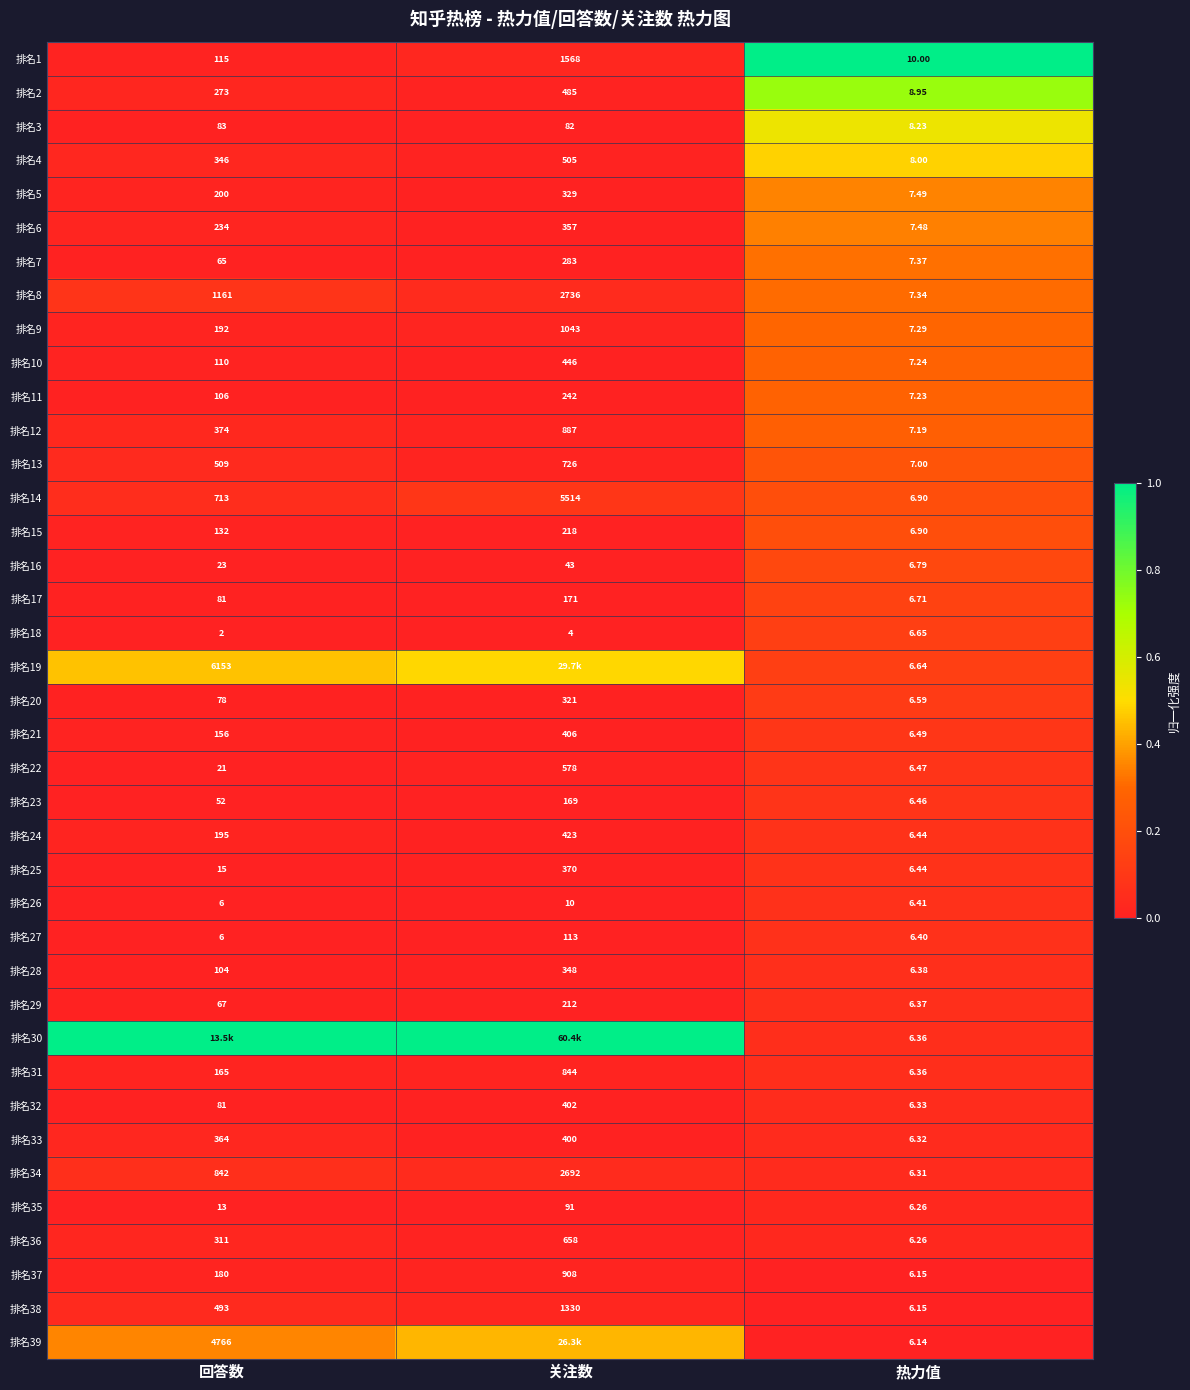

Which category has the lowest value in the 排名14 series?

热力值